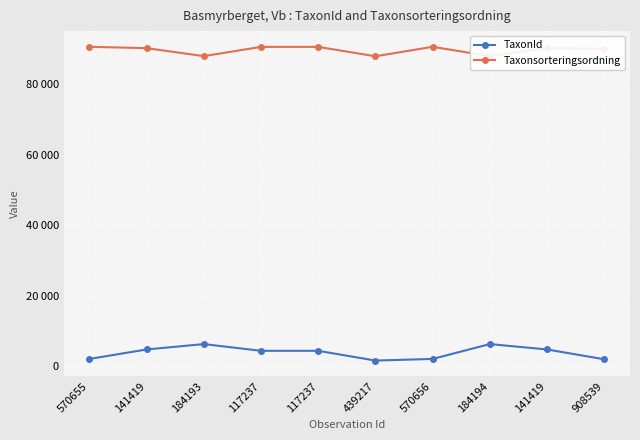

Which series changed the most between 570655 and 117237?

TaxonId